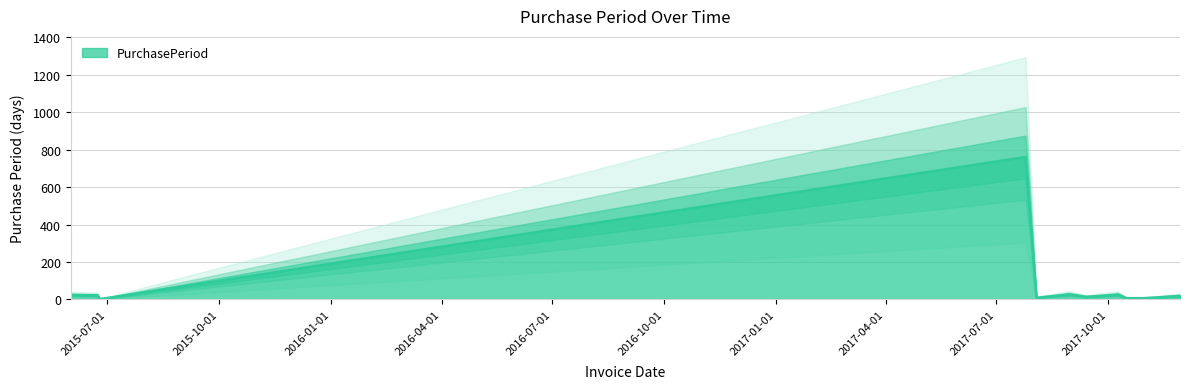

At which category does the chart reach its peak across all series?

2017-07-25